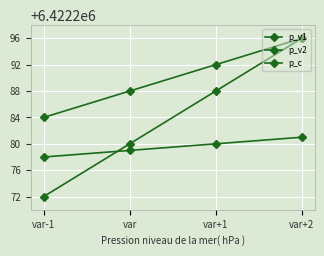

What is the difference between the second highest and minimum values in the p_v1 series?

8